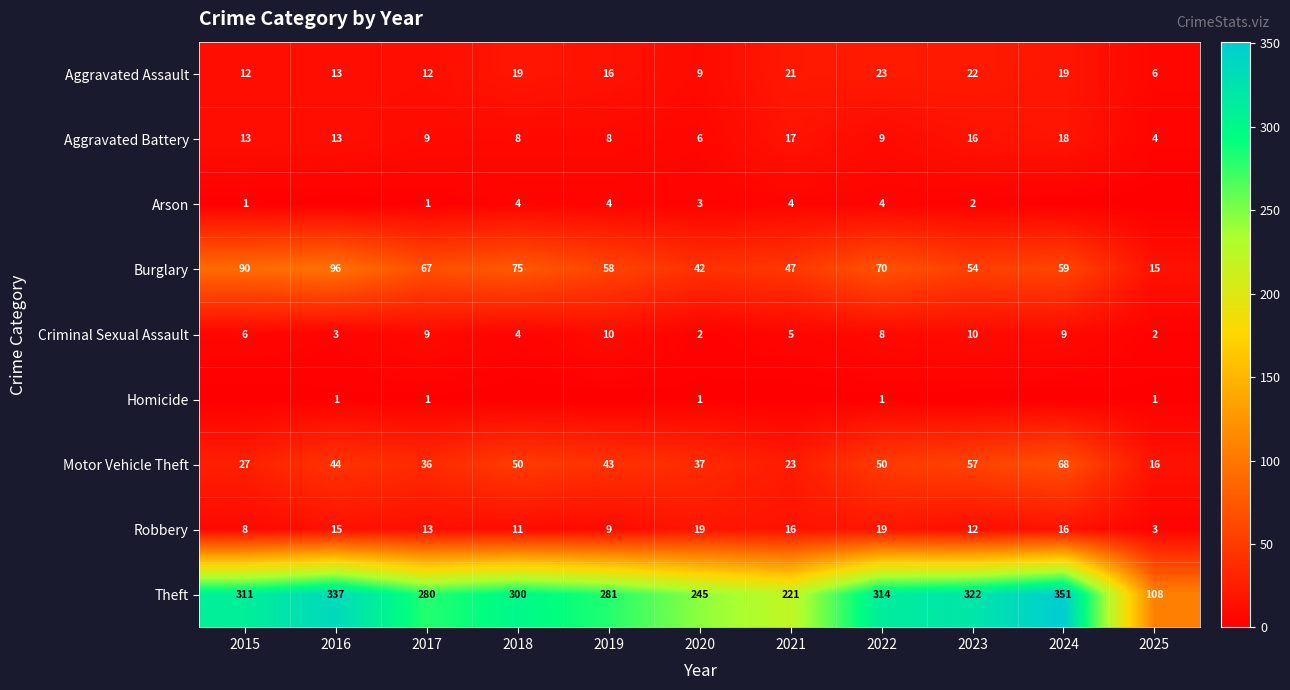

At which label does Aggravated Battery first exceed 9?

2015